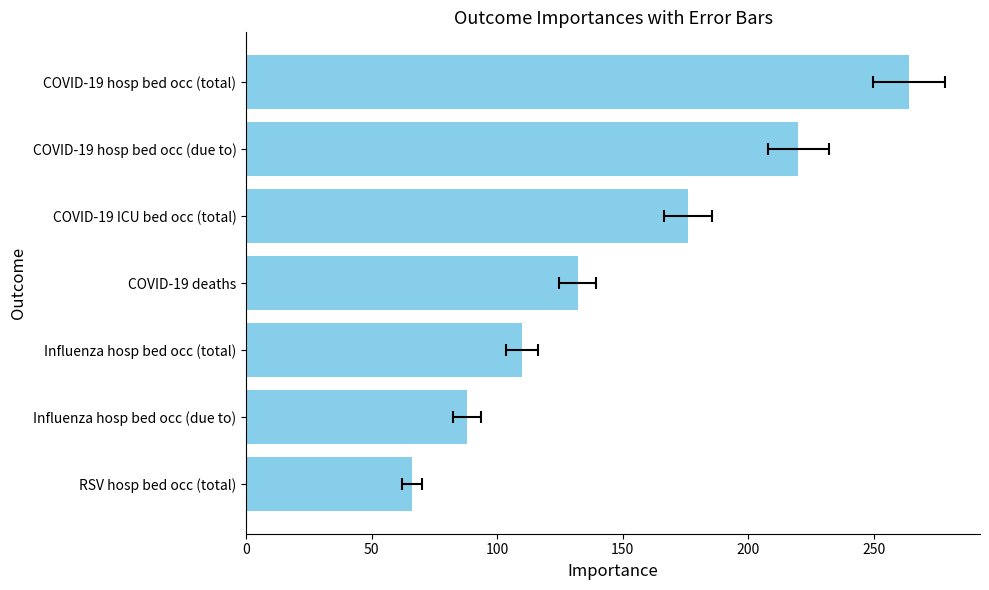

The chart shows a value of 375 at COVID-19 hosp bed occ (total). True or false?

False